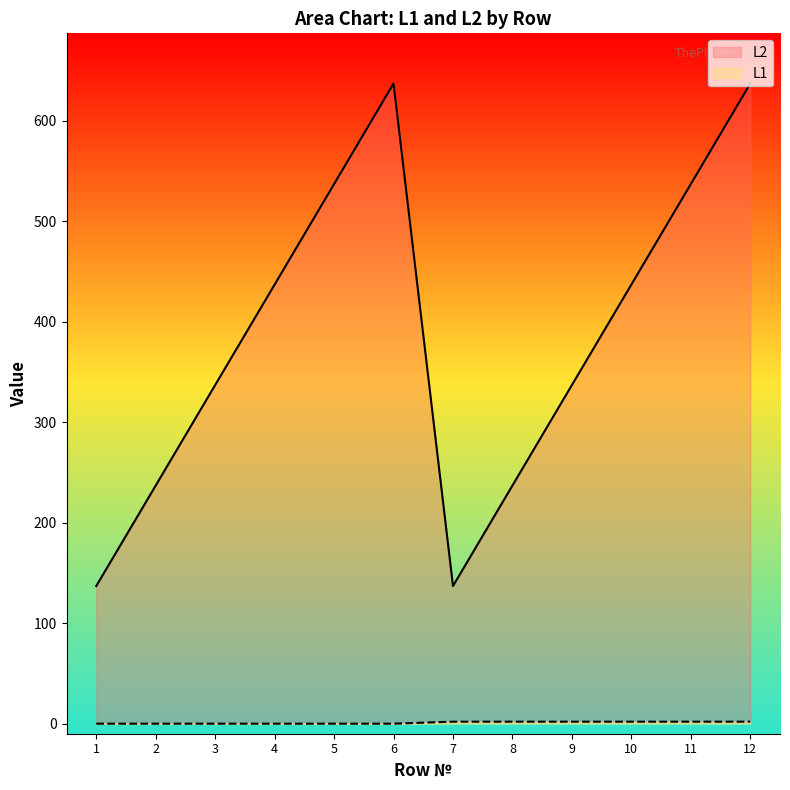

True or false: L1 and L2 intersect in this chart.

False